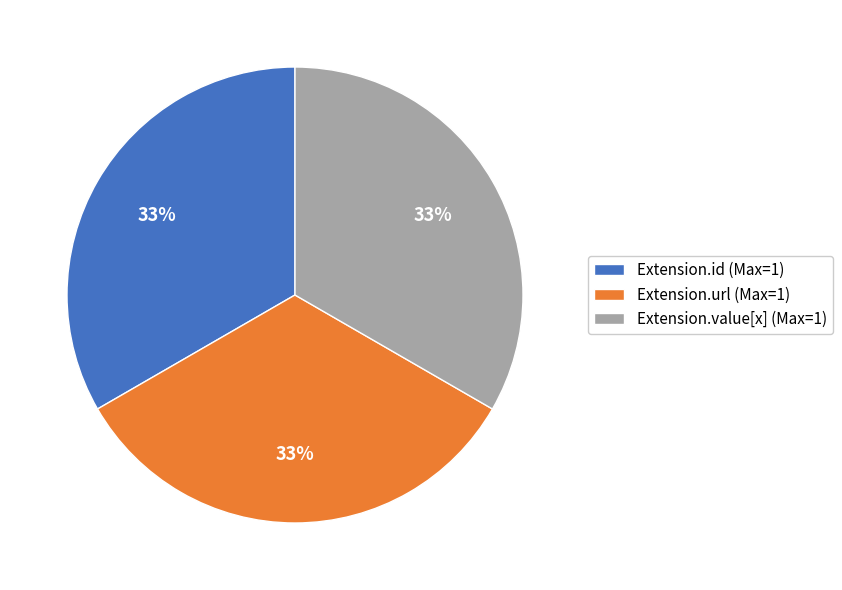

Is the sum of Extension.url (Max=1) and Extension.value[x] (Max=1) greater than half?

Yes